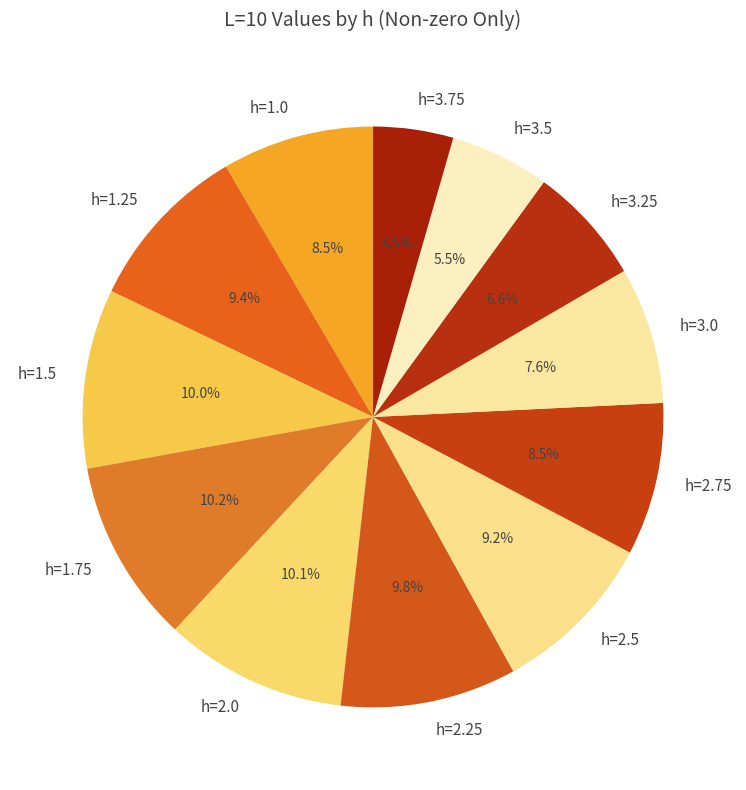

Between h=2.75 and h=3.25, which is larger?

h=2.75